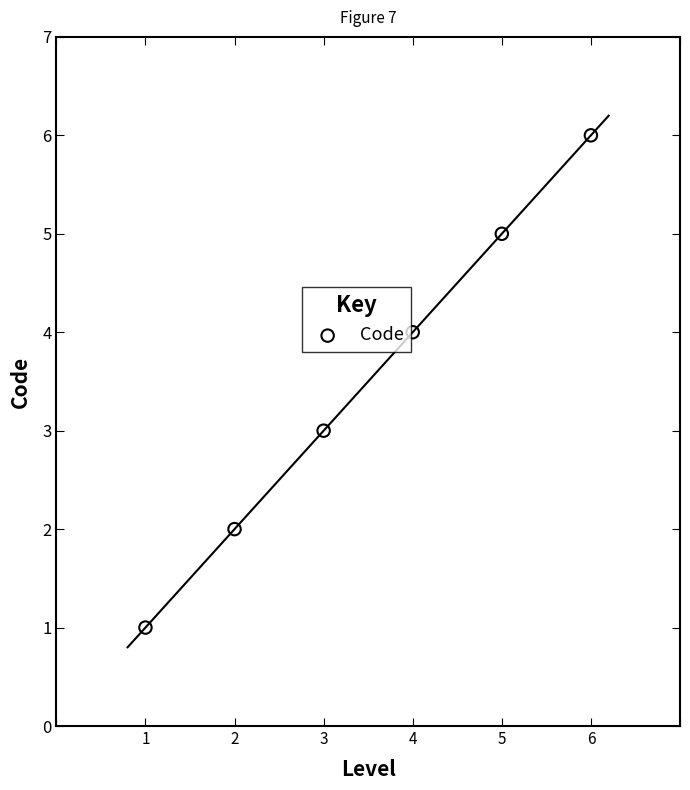

What is the average Y value?

4